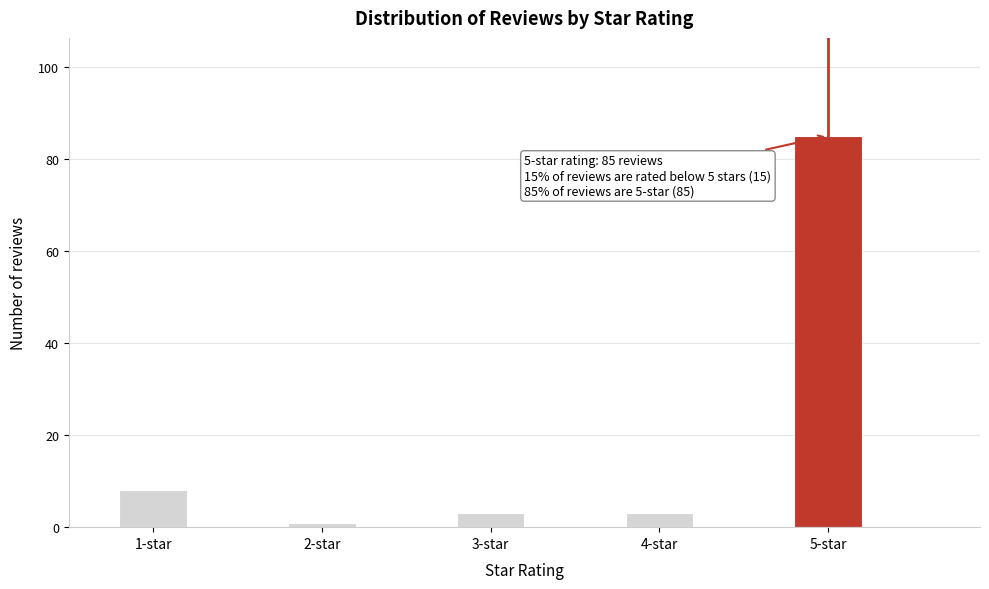

Reading right to left, transcribe all the data shown in this chart.

5-star=85	4-star=3	3-star=3	2-star=1	1-star=8